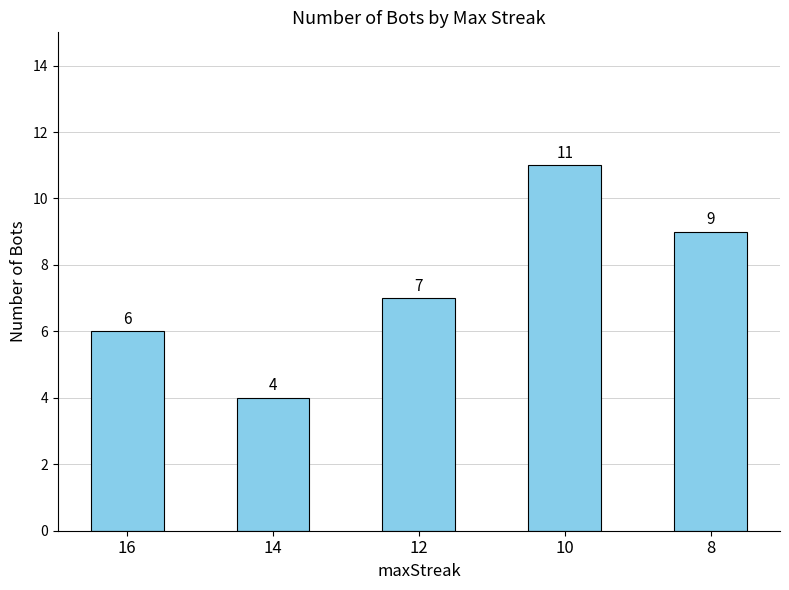

Reading left to right, what are all the values shown in this chart?

6	4	7	11	9